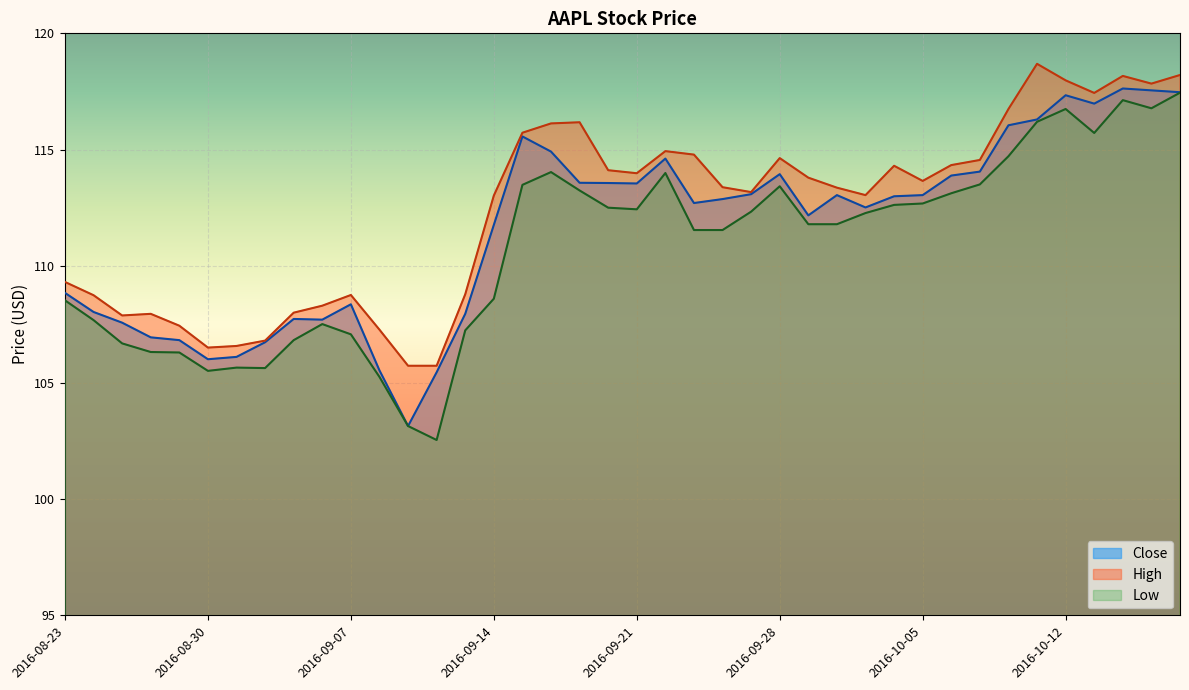

What is the minimum value for High?

105.7